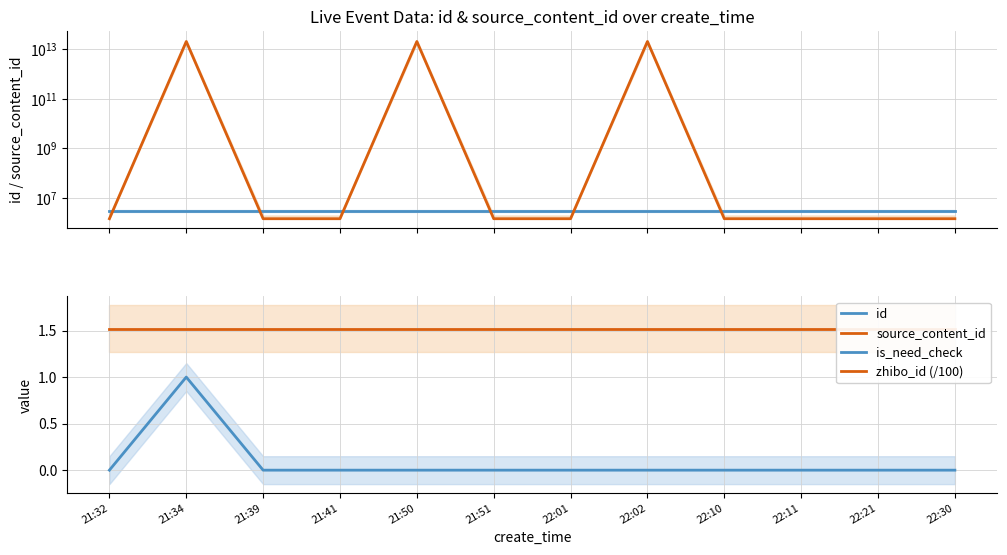

What is the greatest value displayed?

20220909618828.0